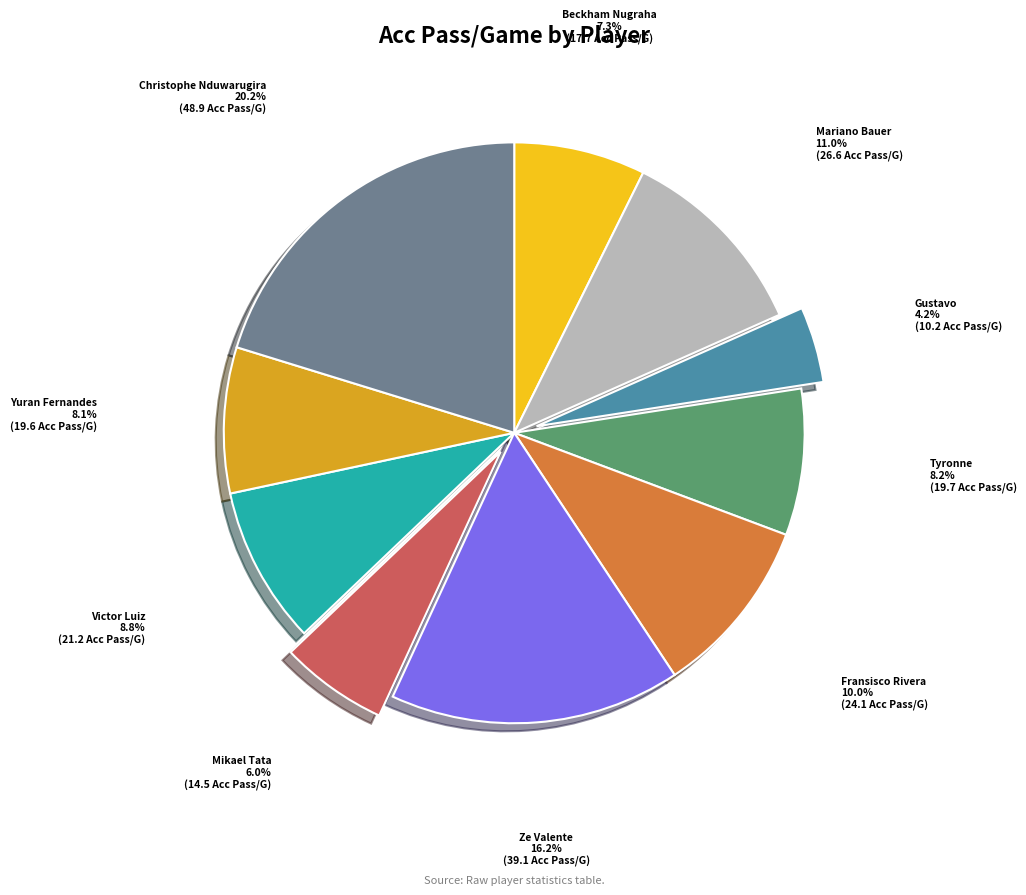

Does any single category account for the majority?

No